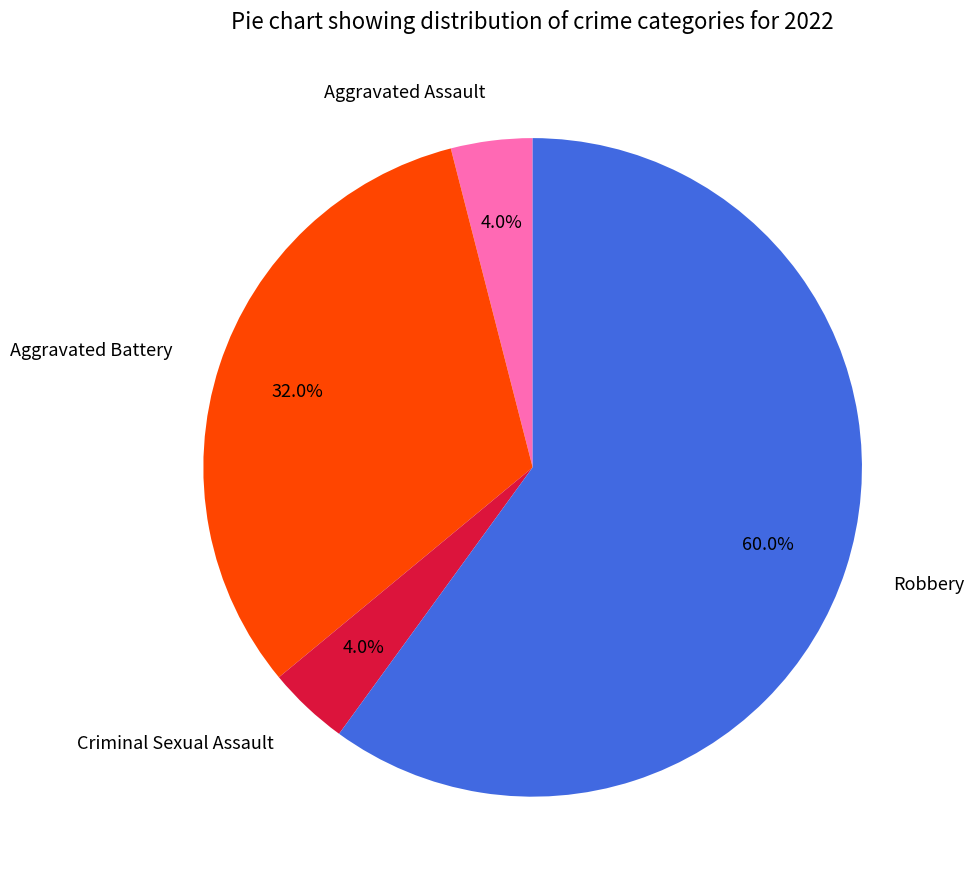

What percentage is the Aggravated Battery slice, to the nearest percent?

32%